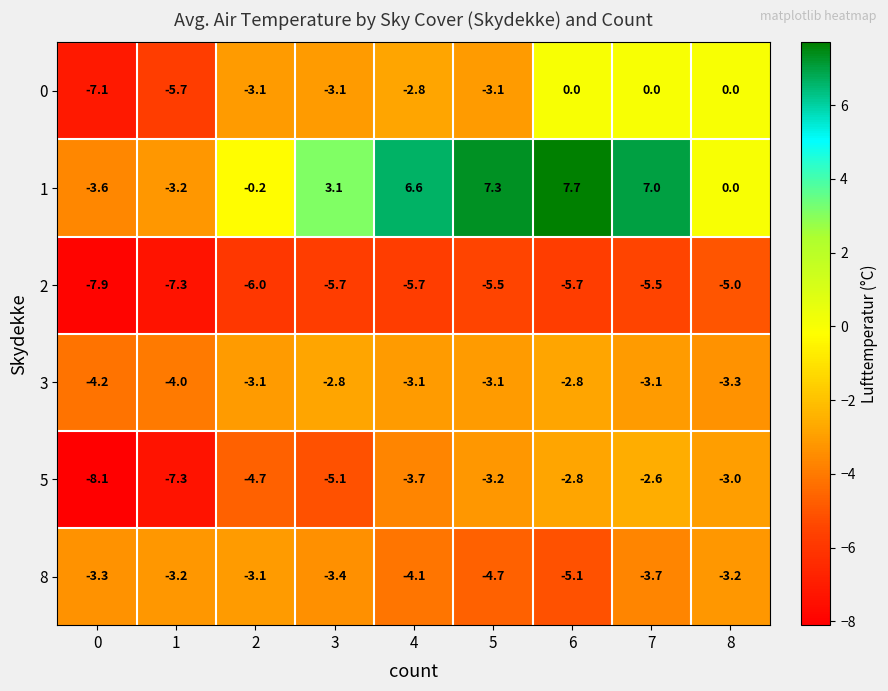

At which label does 2 reach its peak?

8